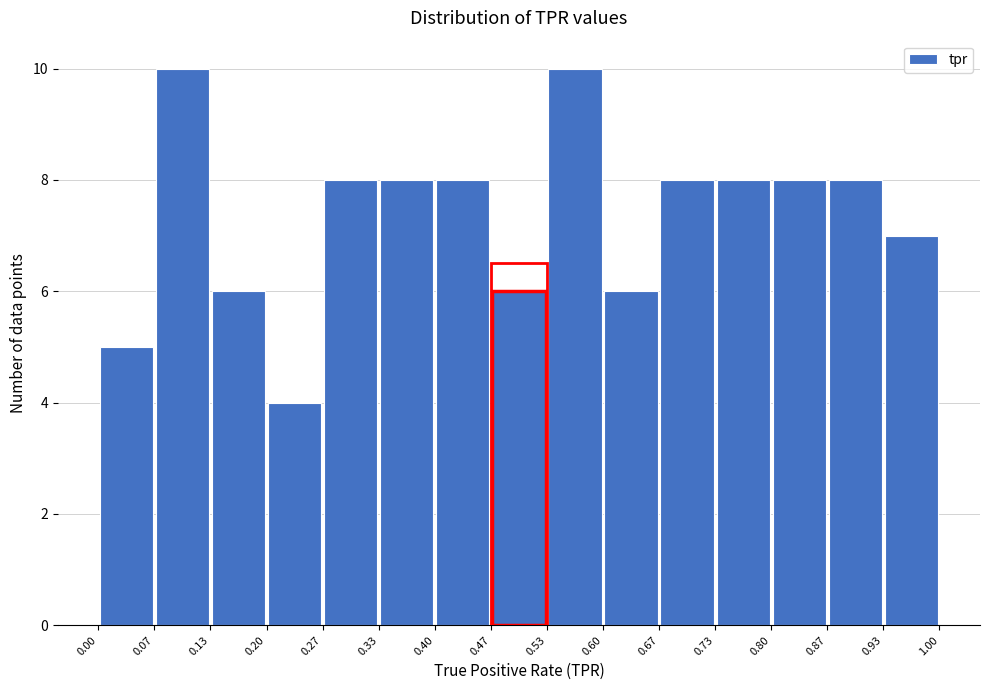

Reading left to right, transcribe this chart: for each bar, give the range it covers on the x-axis and its height. The values are not printed on the chart, so give them approximately, as read against the axis.

0.00 to 0.07: 5
0.07 to 0.13: 10
0.13 to 0.20: 6
0.20 to 0.27: 4
0.27 to 0.33: 8
0.33 to 0.40: 8
0.40 to 0.47: 8
0.47 to 0.53: 6
0.53 to 0.60: 10
0.60 to 0.67: 6
0.67 to 0.73: 8
0.73 to 0.80: 8
0.80 to 0.87: 8
0.87 to 0.93: 8
0.93 to 1.00: 7